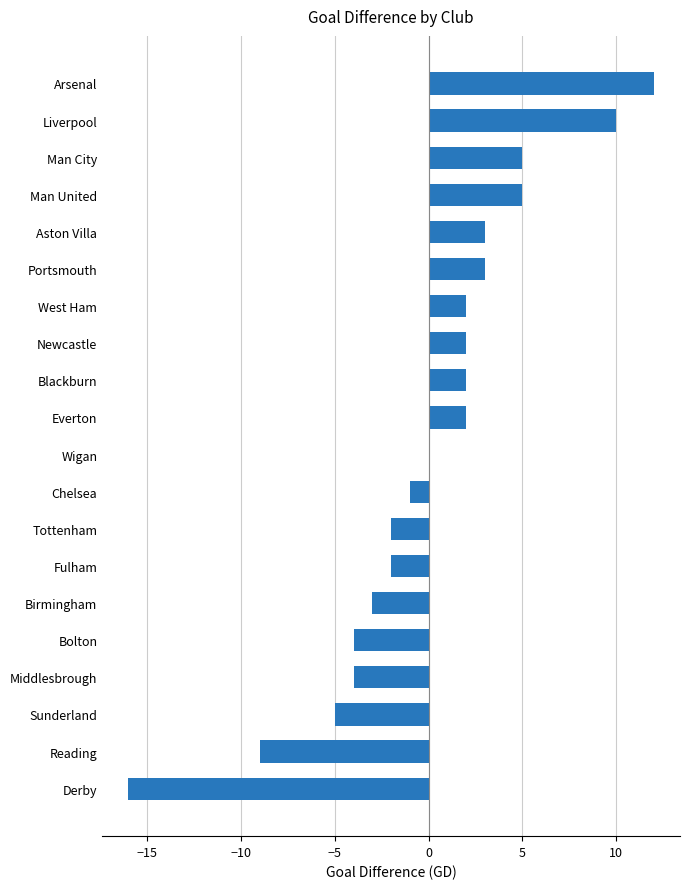

Reading bottom to top, what are all the values shown in this chart?

Derby=-16	Reading=-9	Sunderland=-5	Middlesbrough=-4	Bolton=-4	Birmingham=-3	Fulham=-2	Tottenham=-2	Chelsea=-1	Wigan=0	Everton=2	Blackburn=2	Newcastle=2	West Ham=2	Portsmouth=3	Aston Villa=3	Man United=5	Man City=5	Liverpool=10	Arsenal=12